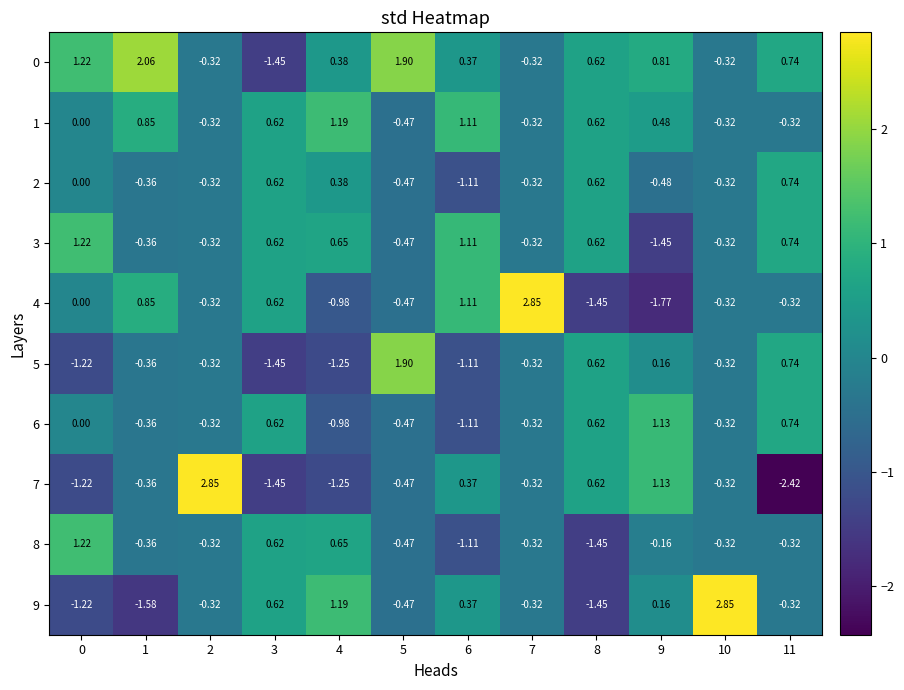

Is the value of 6 at 4 greater than the value of 2 at 1?

No